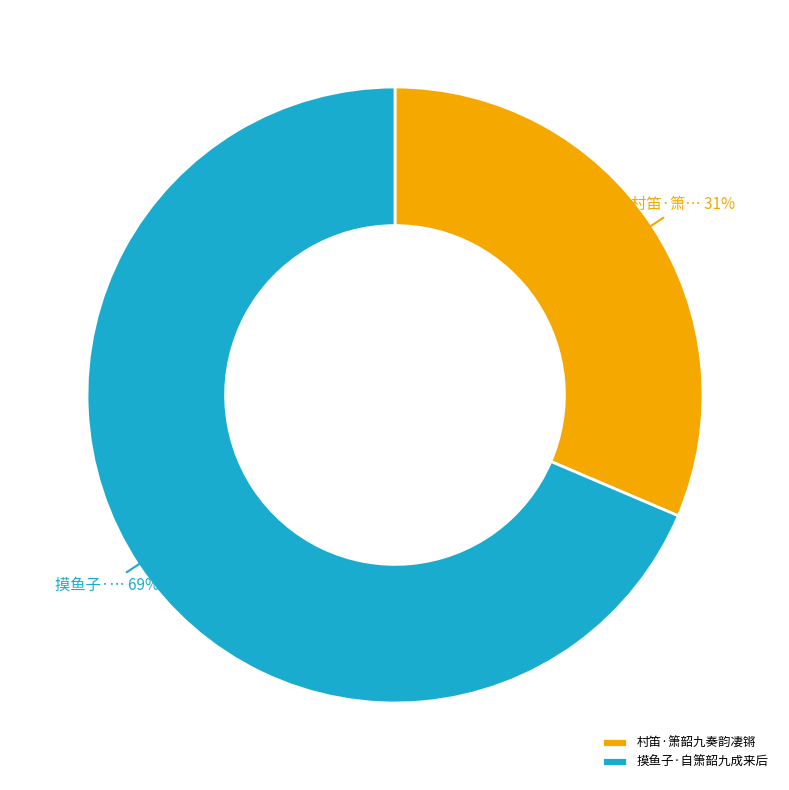

True or false: 村笛·箫韶九奏韵凄锵 accounts for 31% of the total.

True